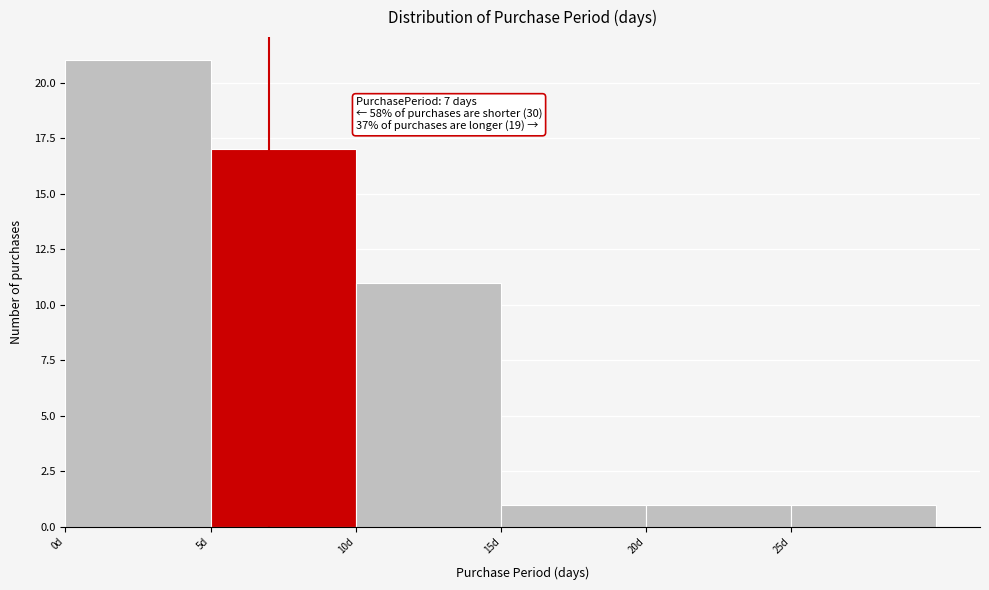

Which range on the x-axis has the tallest bar?

0 to 5